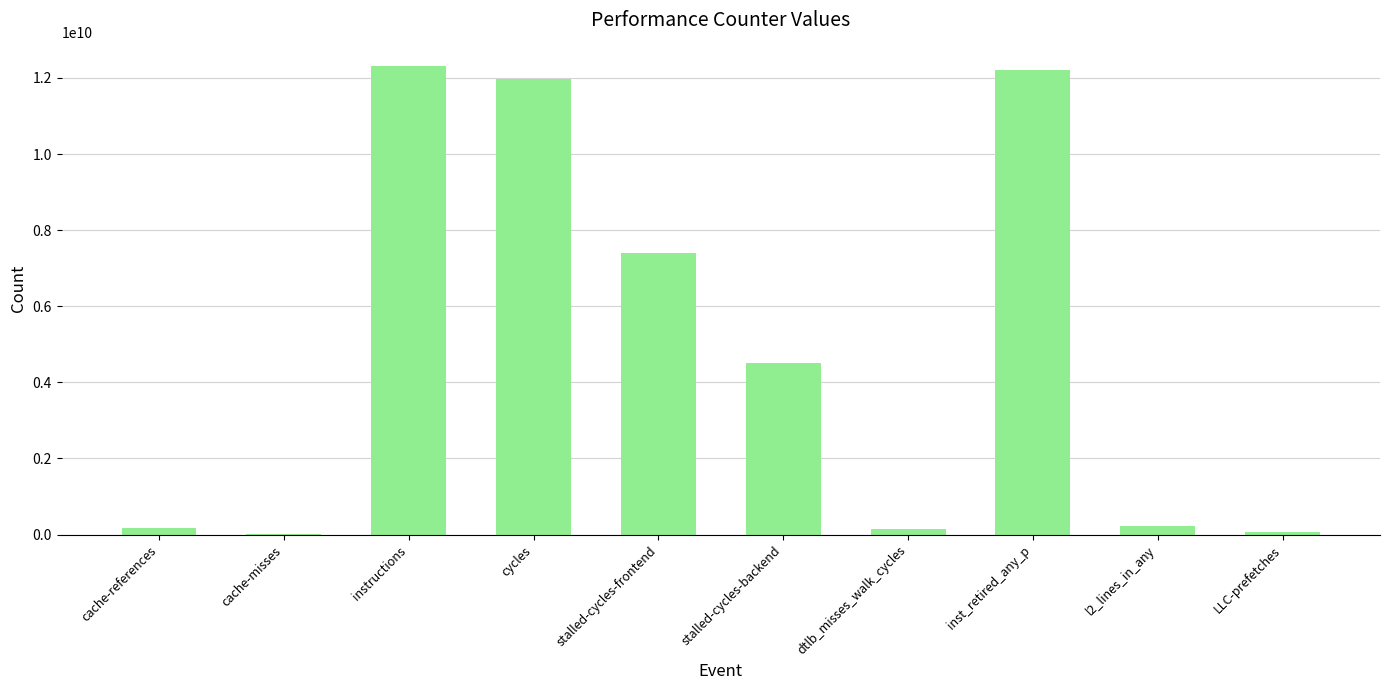

At which label is the value closest to 6161181903?

stalled-cycles-frontend